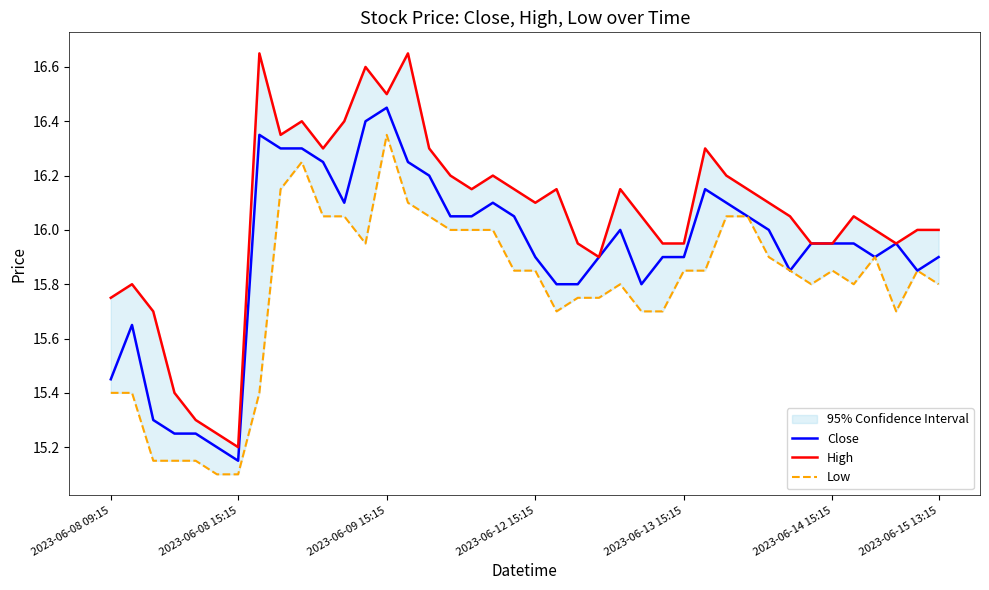

Where is the first local maximum for Low?

9